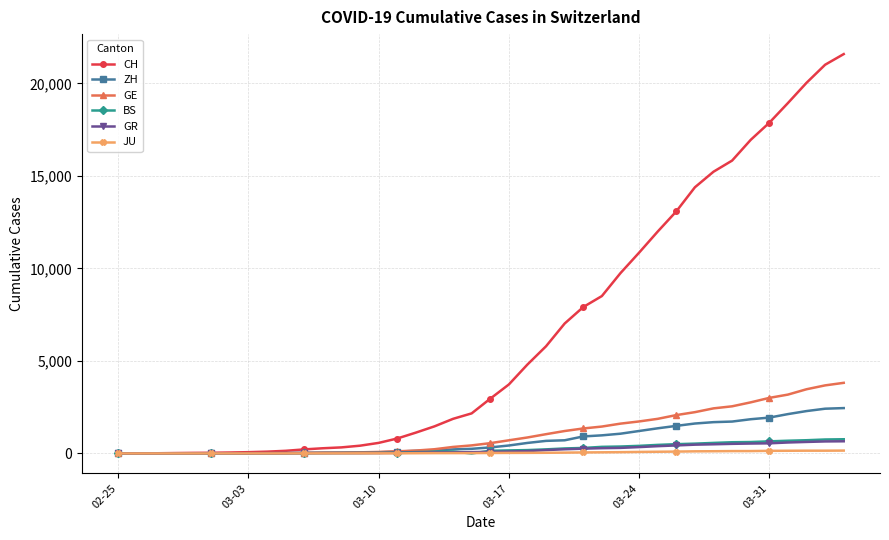

Which series has the largest total across all categories?

CH